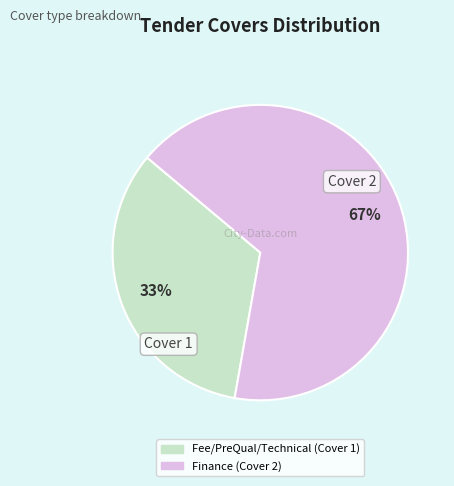

Is the sum of Fee/PreQual/Technical and Finance greater than half?

Yes